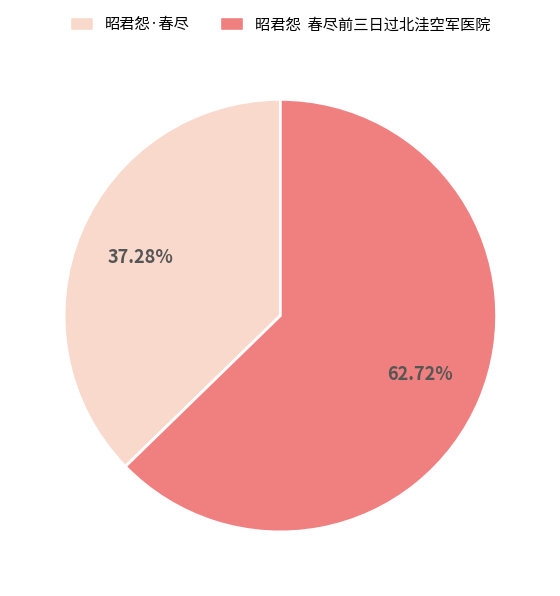

Does 昭君怨 春尽前三日过北洼空军医院 represent more than half of the total?

Yes